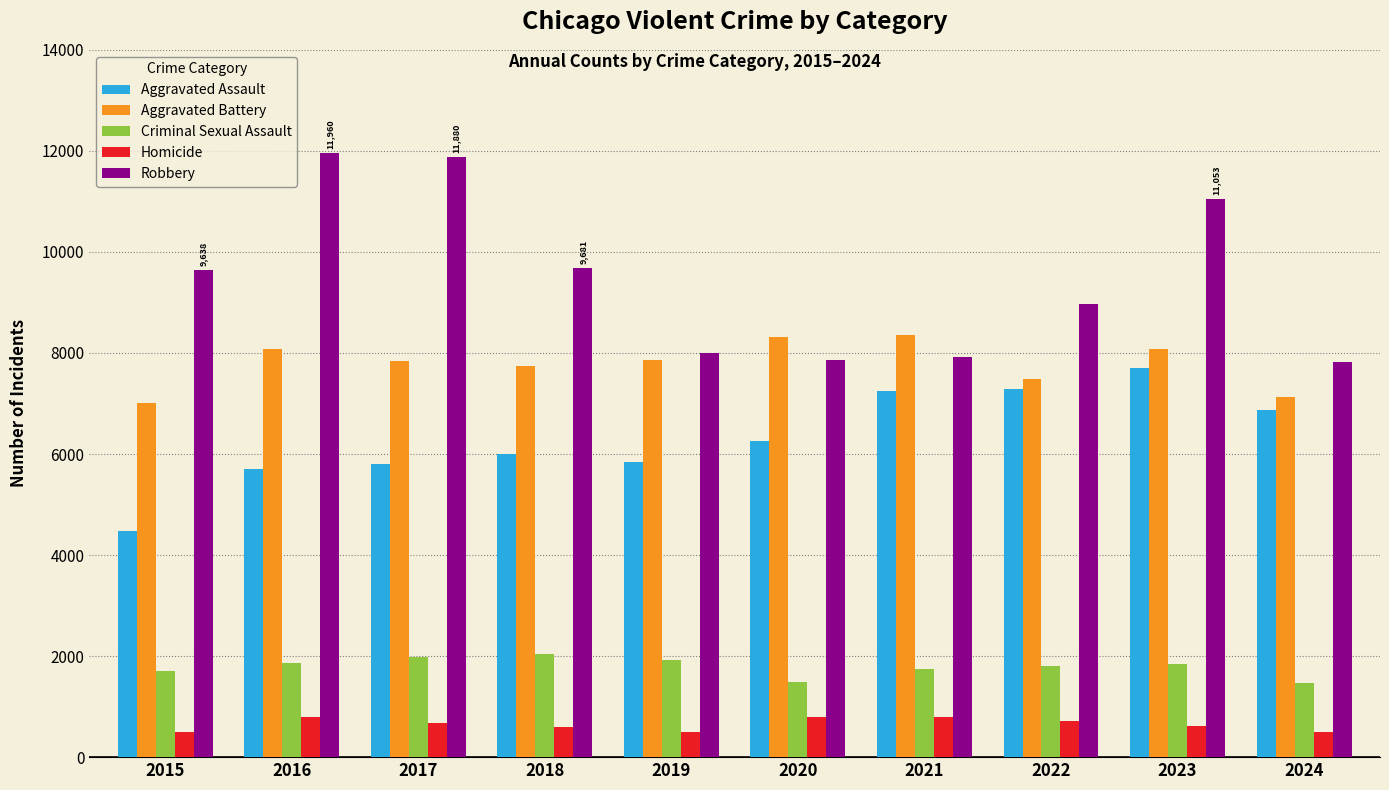

What is the maximum value shown in the chart?

11960